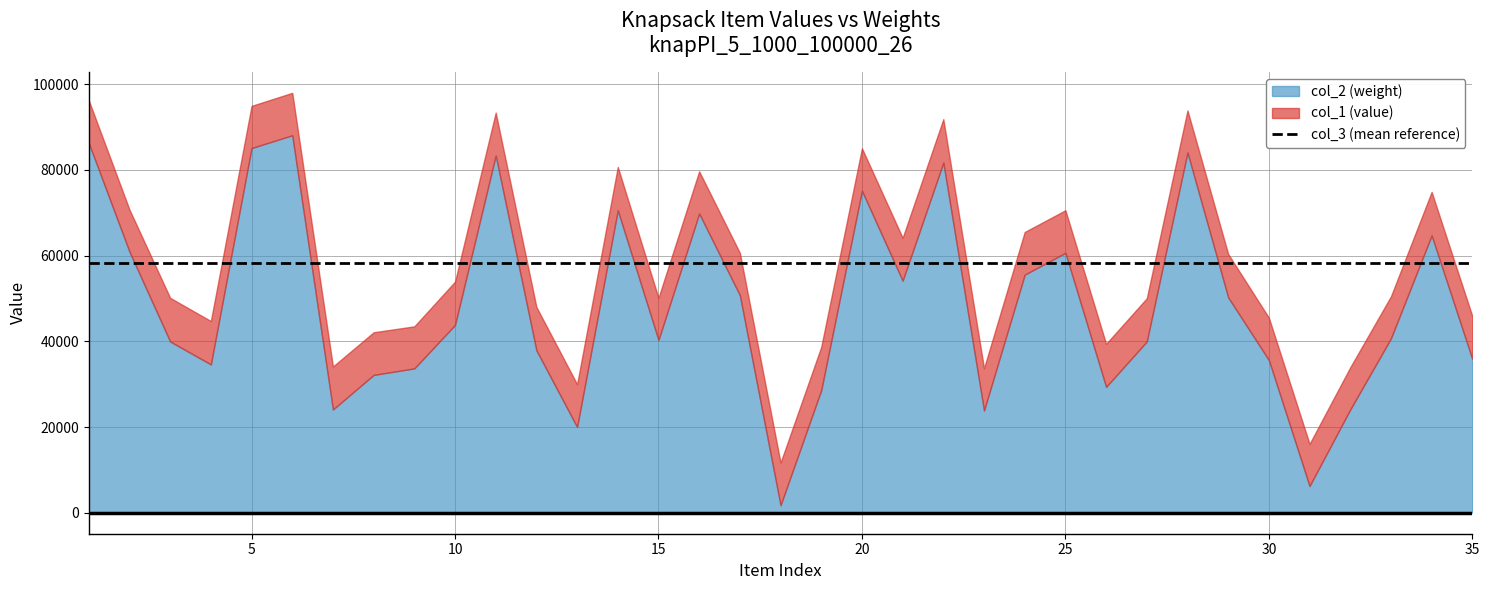

True or false: col_2 and col_1 intersect in this chart.

False